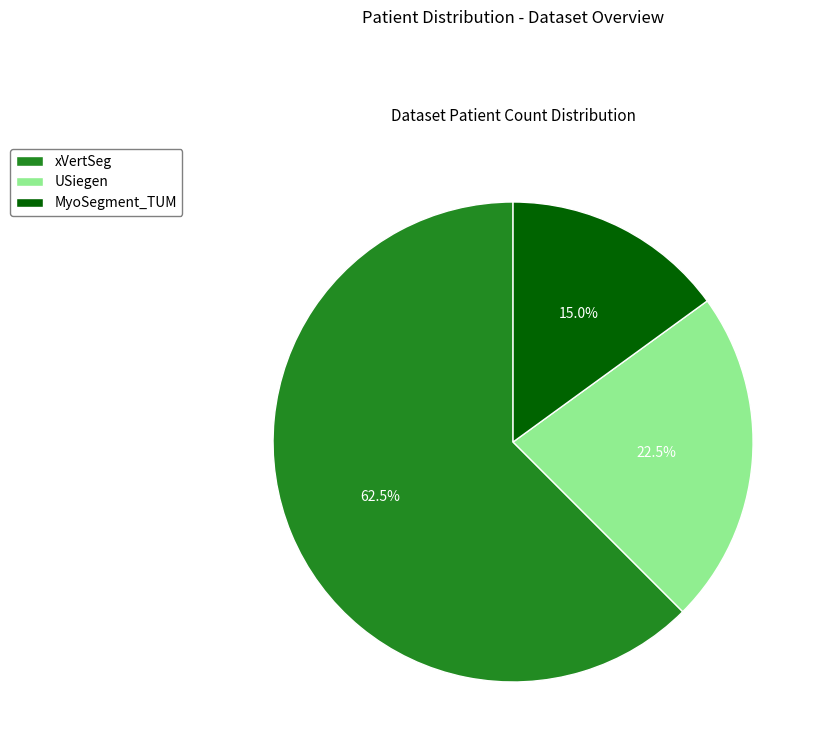

How much of the chart is everything except xVertSeg?

37.5%